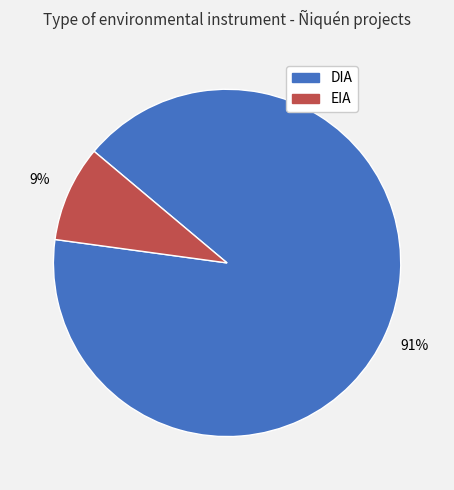

Is DIA the majority of the pie?

Yes